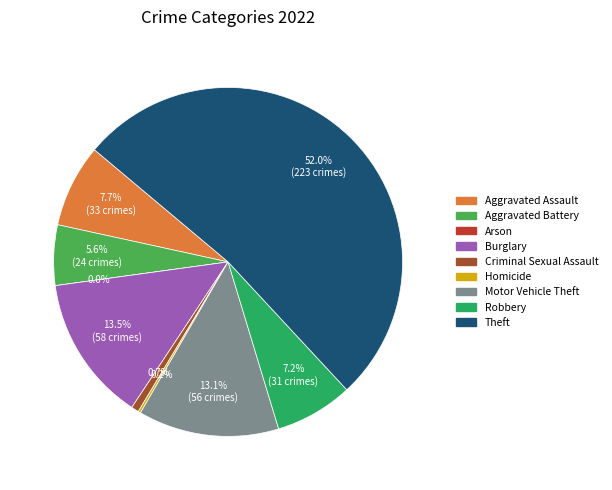

What is the total percentage of Homicide and Theft?

52.2%